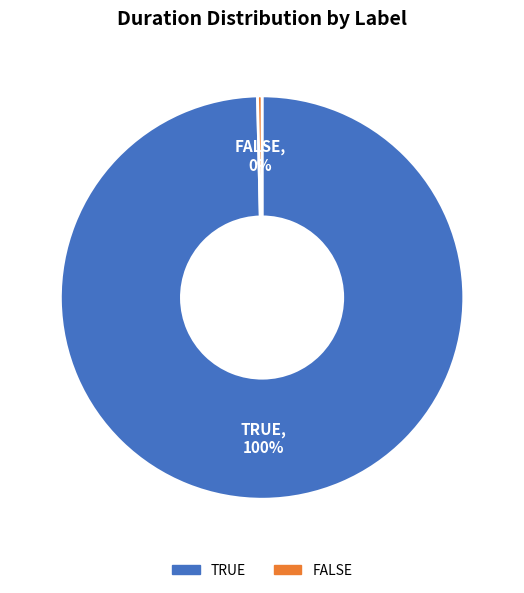

Which has a higher value, TRUE or FALSE?

TRUE